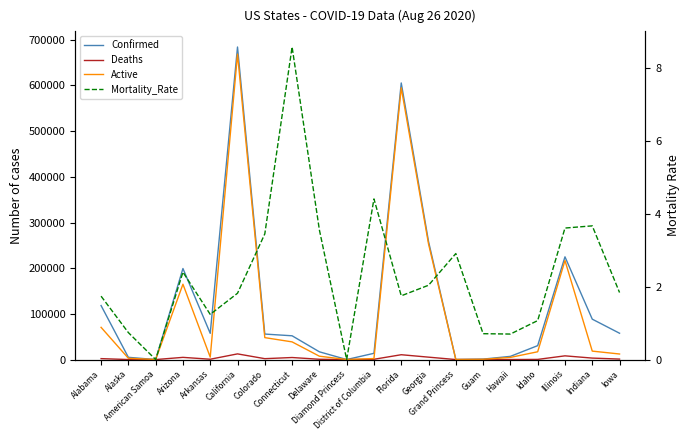

How many positive values does the Active series have?

19